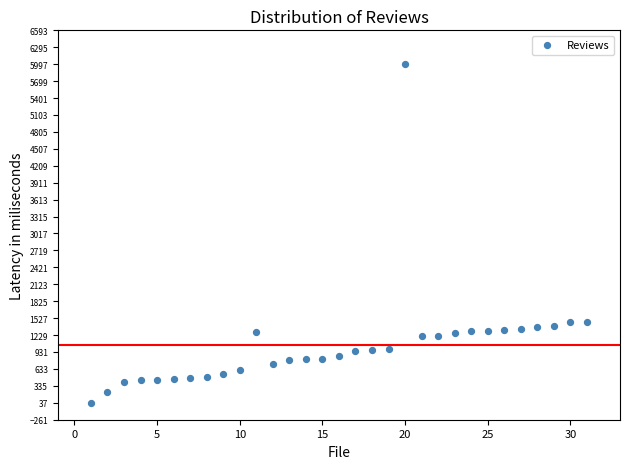

What is the range of X values (max minus min)?

30